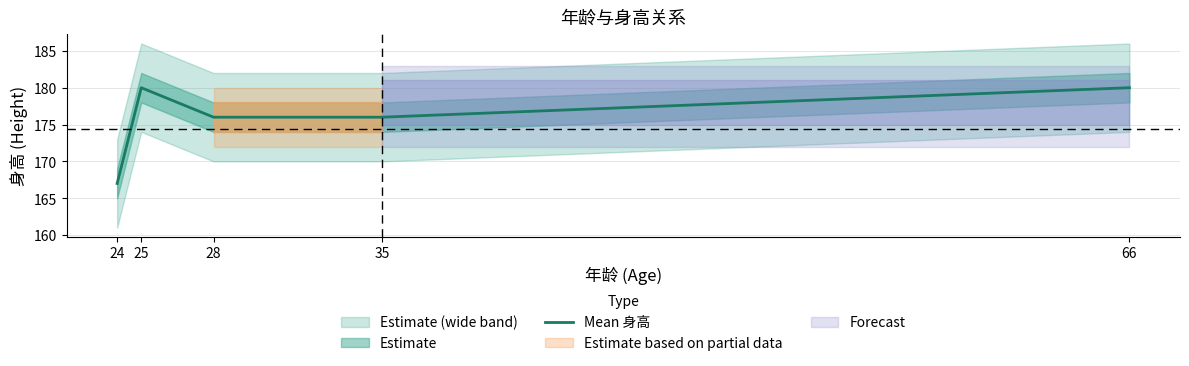

True or false: the data has more than 2 interior local peaks.

False